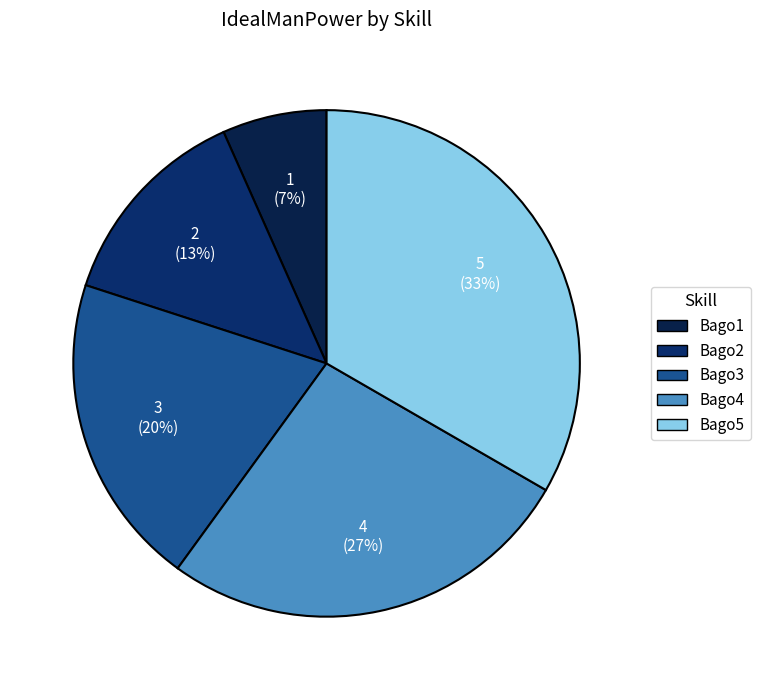

Is there any slice that represents more than half of the pie?

No